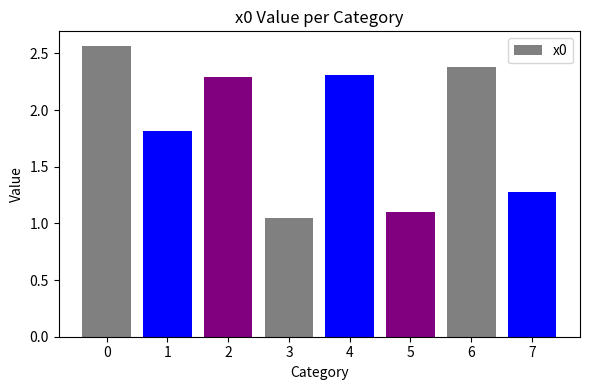

Are the bars grouped side by side (vs. stacked)?

No